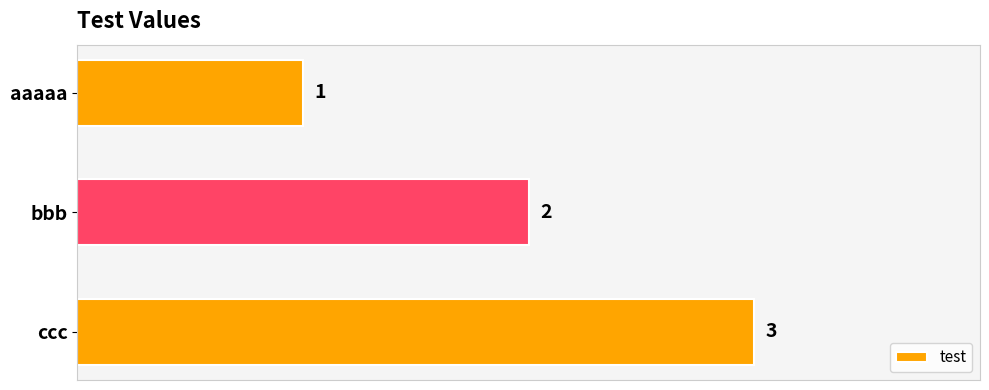

How many bars are there in total?

3